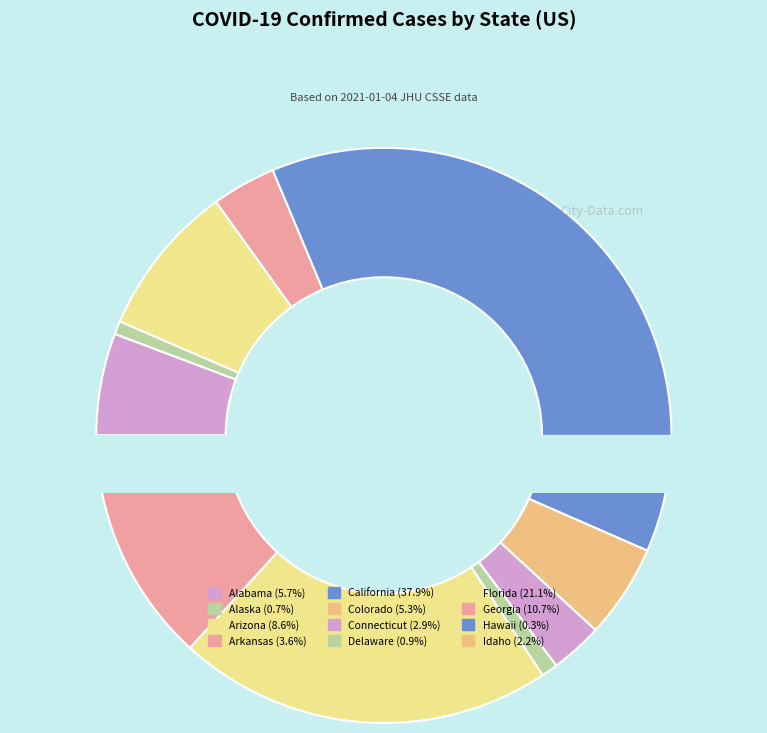

True or false: Alabama accounts for 6% of the total.

True